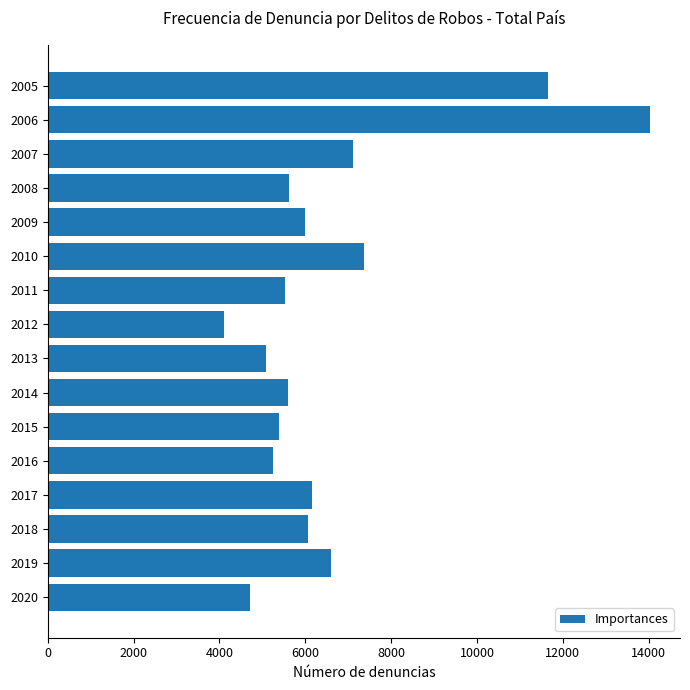

What is the change in value from 2006 to 2013?

-8950